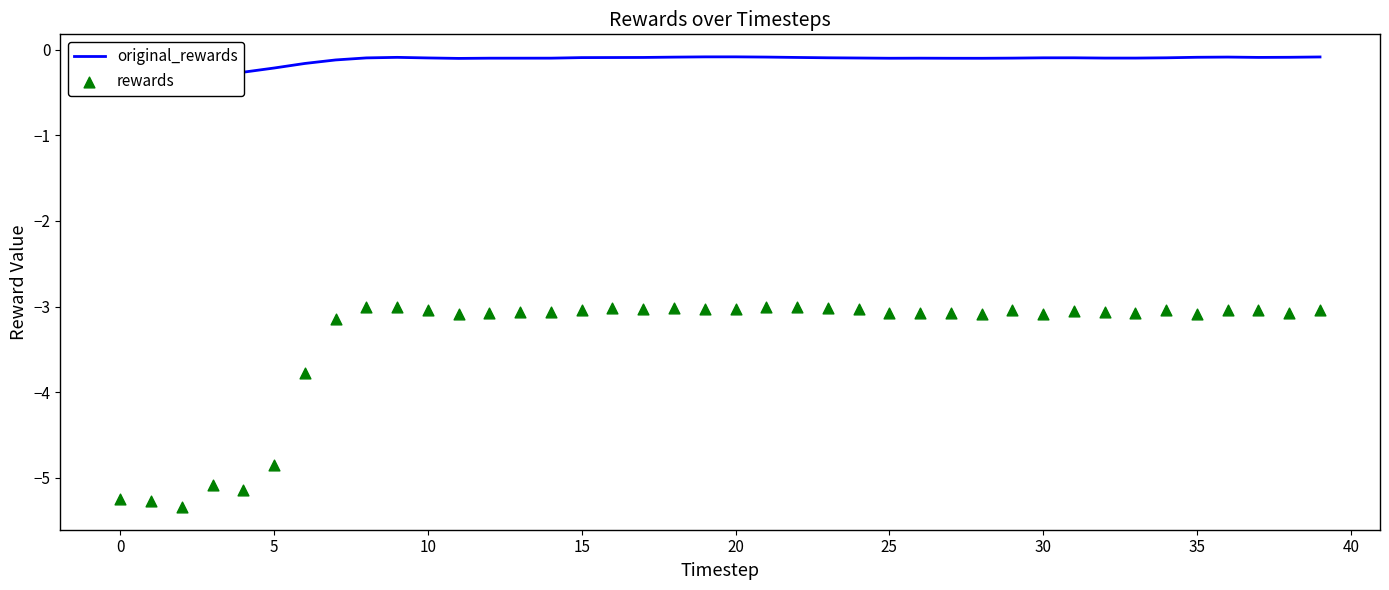

What is the total value across all series at 37?

-3.1